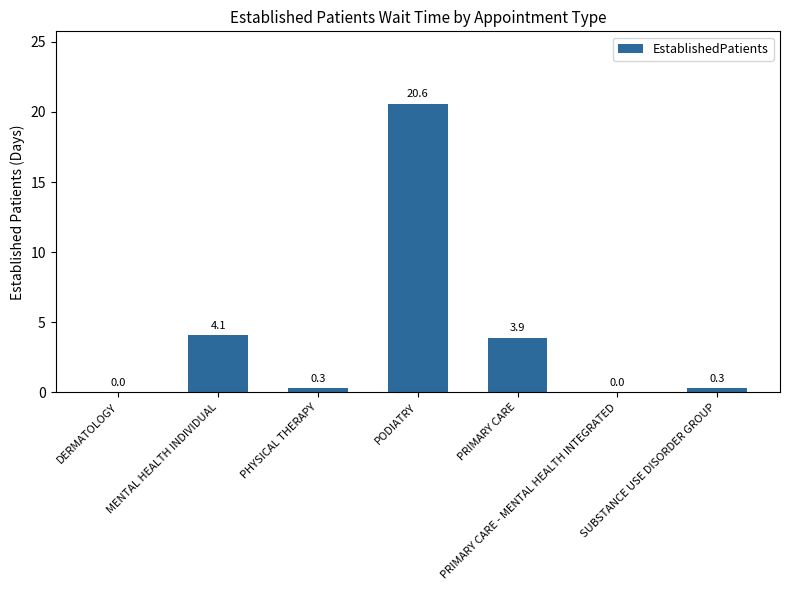

Which has a higher value, DERMATOLOGY or PHYSICAL THERAPY?

PHYSICAL THERAPY